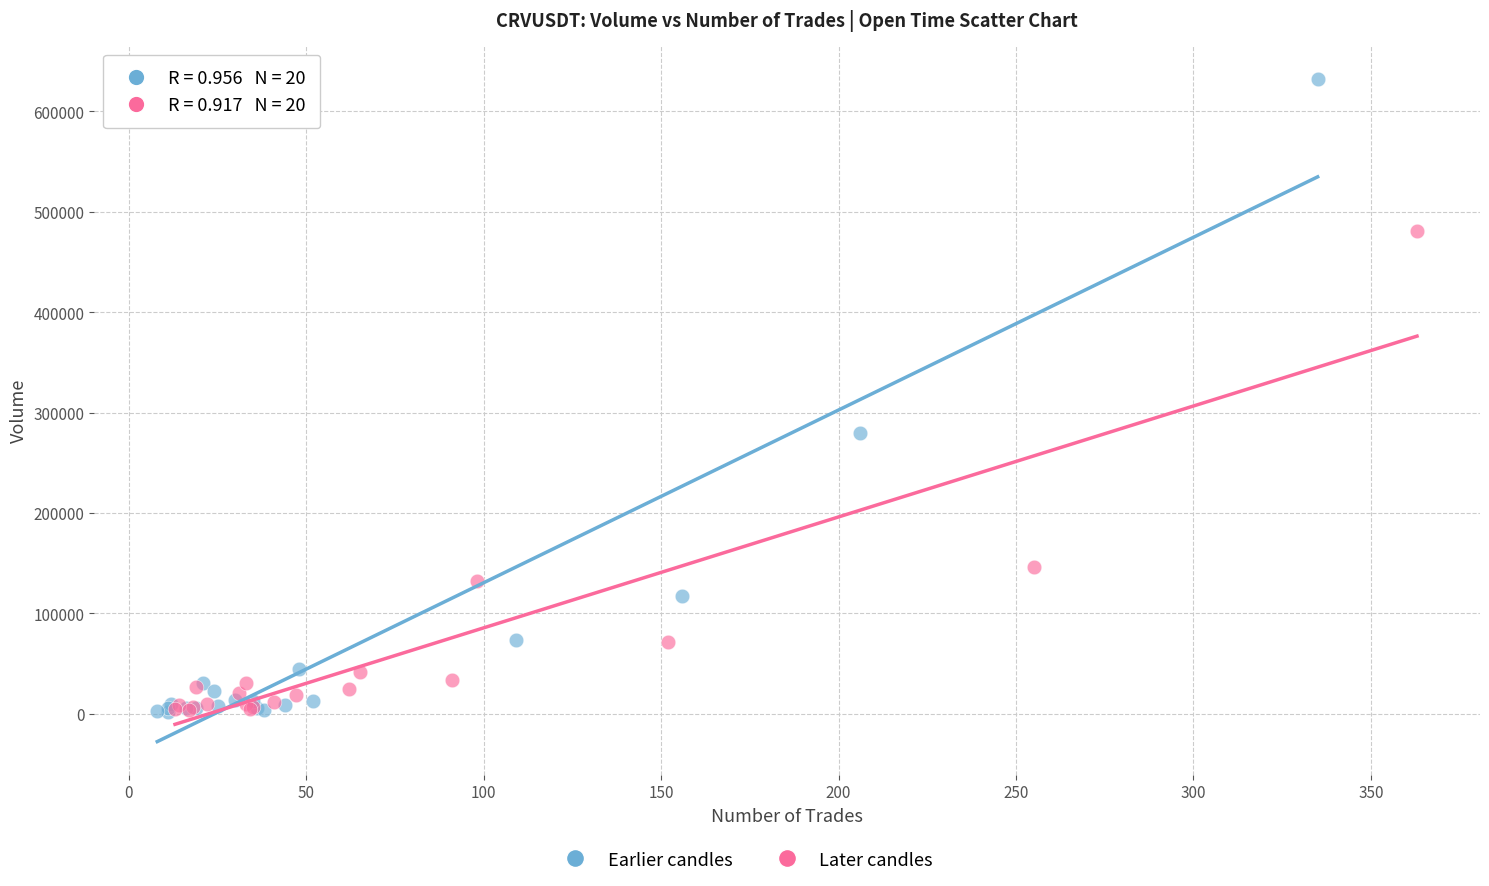

Which series has the widest spread of Y values?

Earlier candles